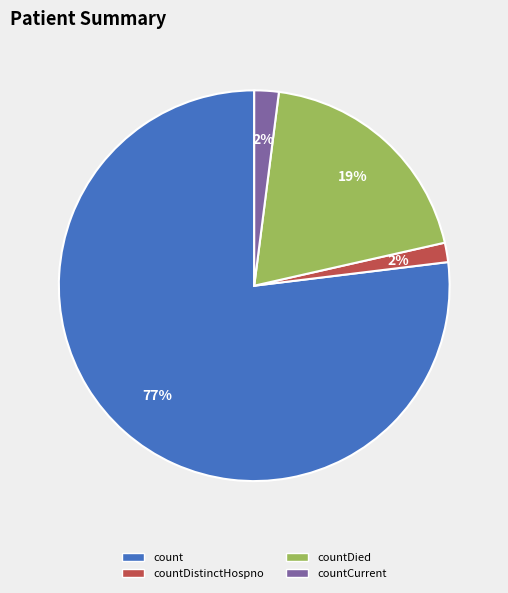

Does count account for over 50% of the chart?

Yes